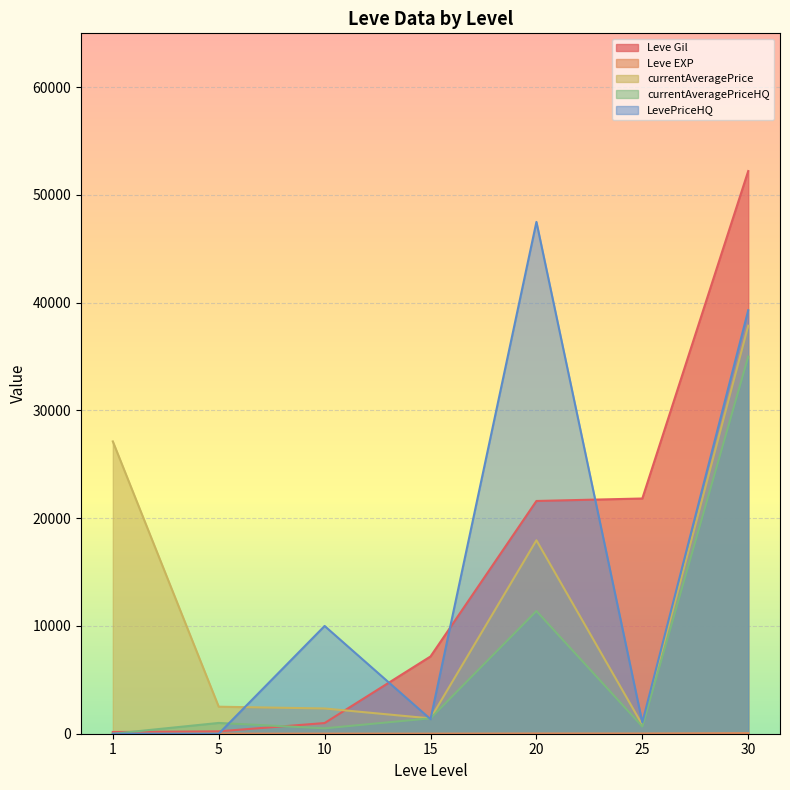

Reading right to left, list all the values displayed in this chart.

Leve Gil: 30=52220	25=21830	20=21600	15=7170	10=990	5=220	1=160
Leve EXP: 30=52	25=21	20=21	15=7	10=9	5=5	1=1
currentAveragePrice: 30=37866	25=821	20=17953	15=1422	10=2342	5=2507	1=27128
currentAveragePriceHQ: 30=35000	25=668	20=11387	15=1431	10=500	5=1000	1=0
LevePriceHQ: 30=39300	25=1050	20=47500	15=1350	10=10000	5=0	1=0